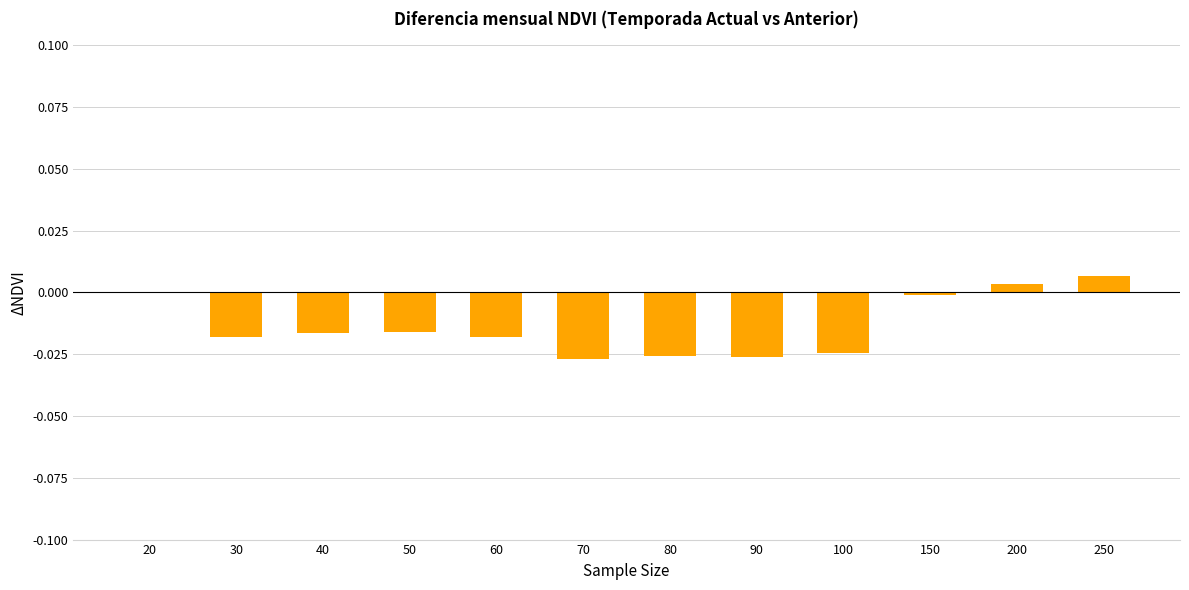

True or false: the data shows -0.0 at 150.

True